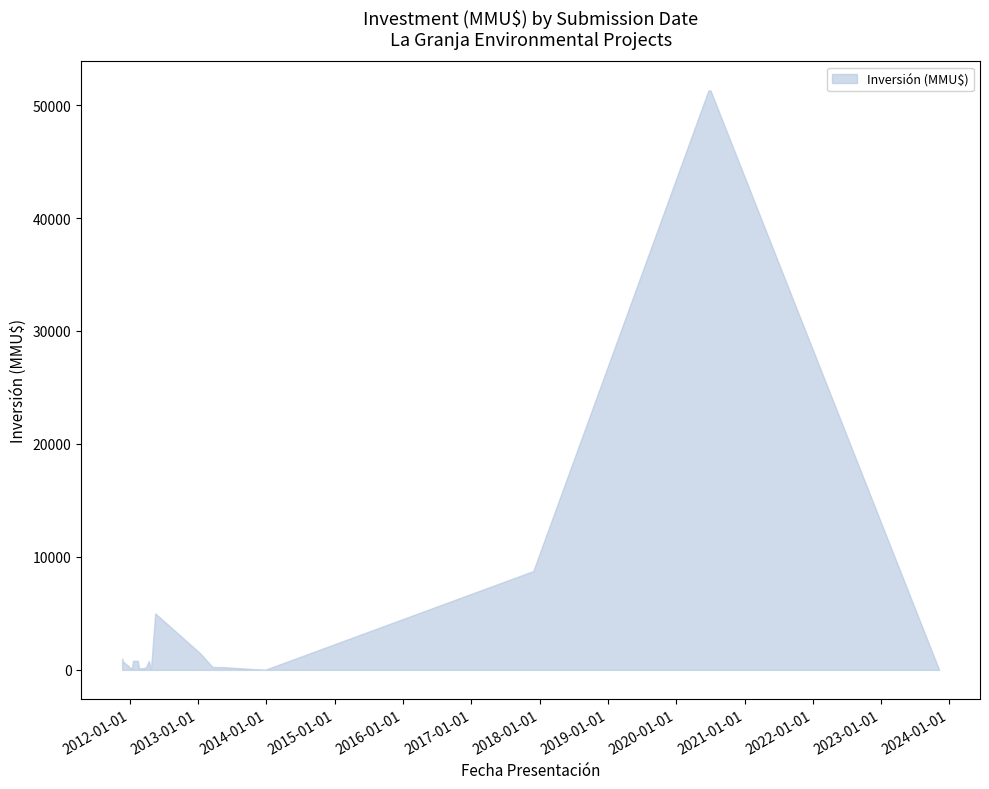

True or false: upper has a value of 51295.0 at 03/07/2020.

True